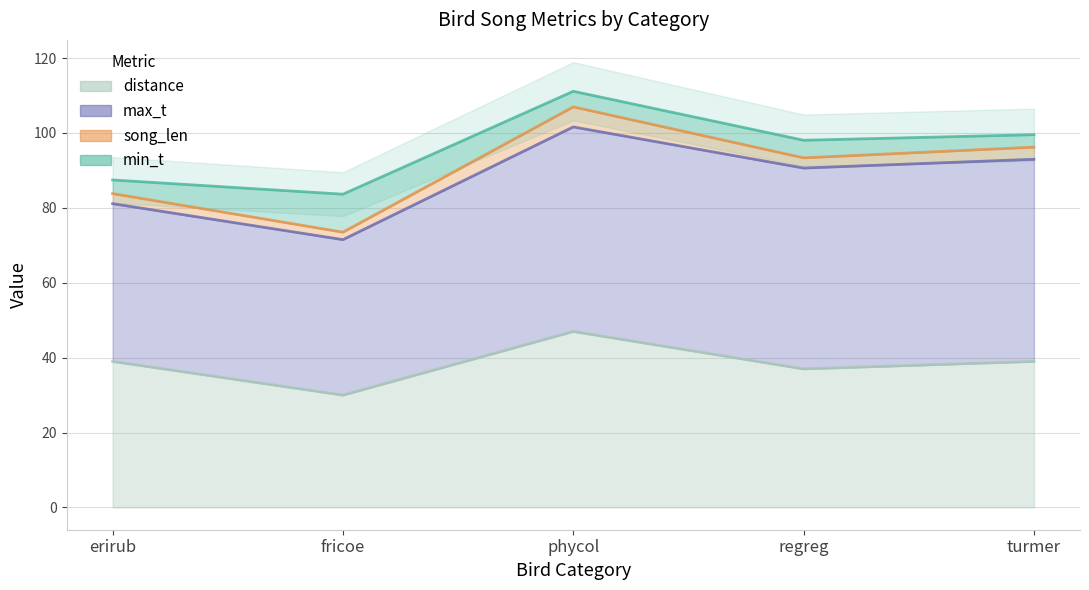

At how many categories does at least one series exceed 13?

5